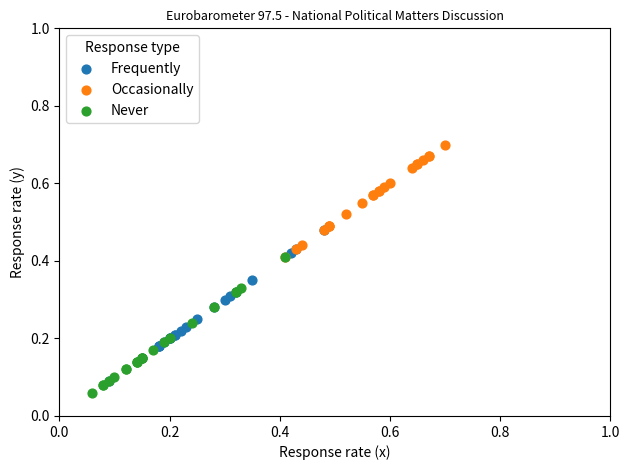

Which series reaches the maximum Y coordinate?

Occasionally